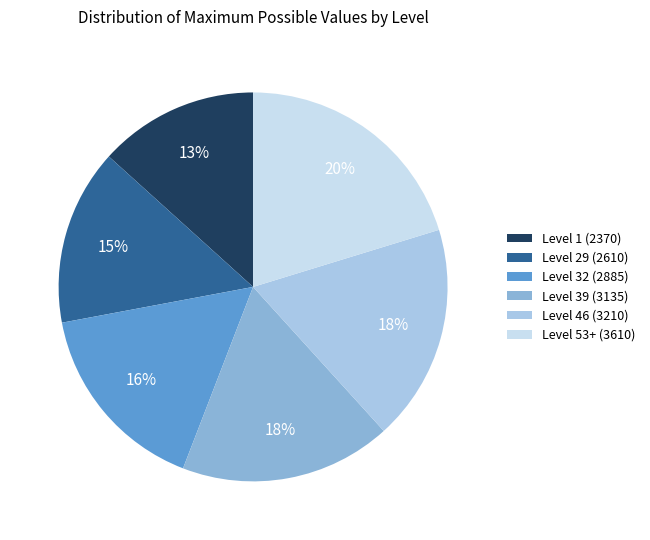

Rank the categories by value from lowest to highest.

Level 1 (2370), Level 29 (2610), Level 32 (2885), Level 39 (3135), Level 46 (3210), Level 53+ (3610)